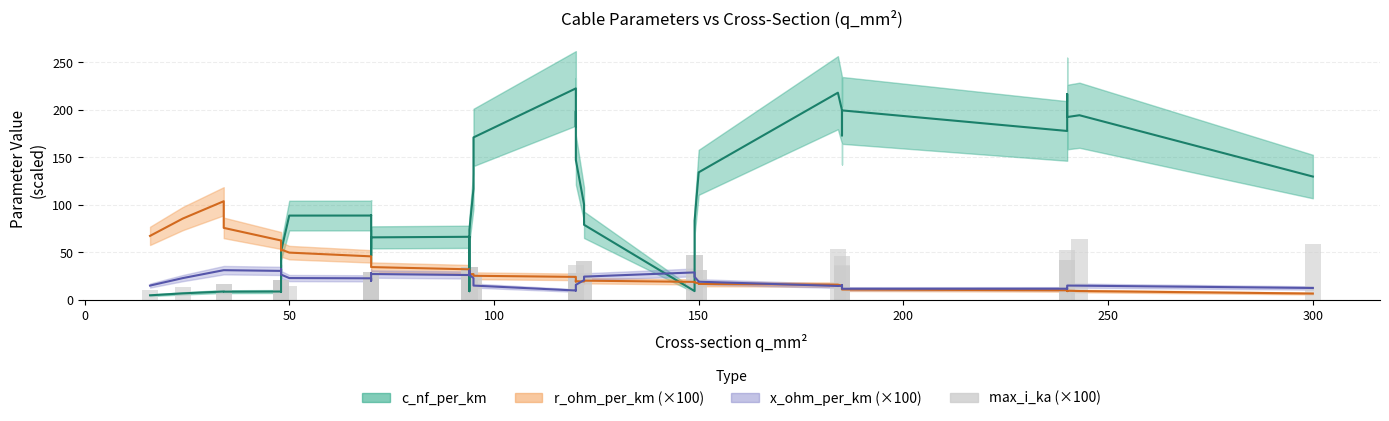

The value at 250 is 31.9. True or false?

False